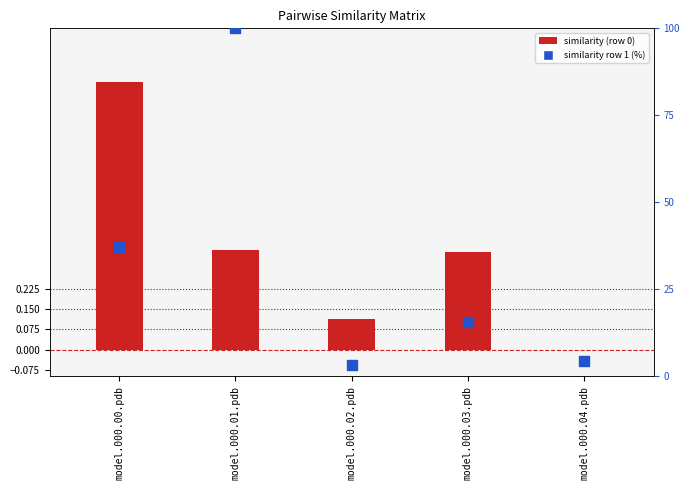

What are all the series names shown in the legend?

similarity row 0, similarity row 1 (%)